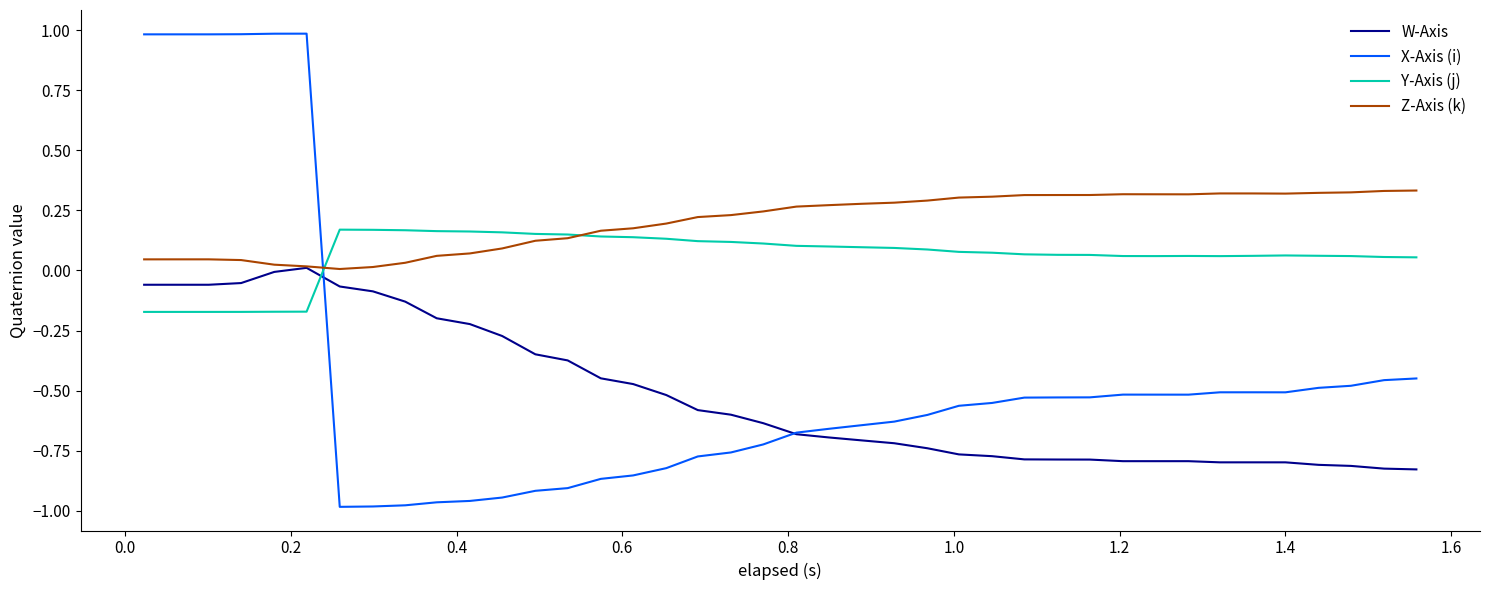

Which series has the largest total across all categories?

Z-Axis (k)